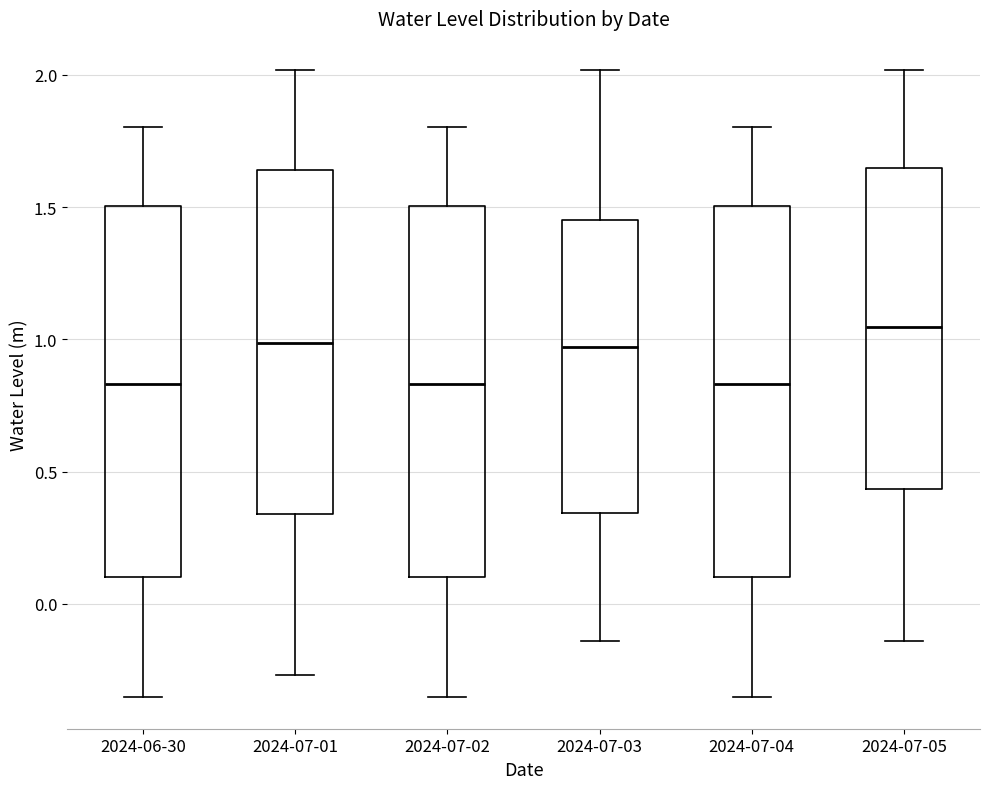

Reading left to right, transcribe this box plot: for each box, give where its median line is, the range the box spans, and where its two whiskers end, as read against the y-axis. The values are not printed on the chart, so give them approximately, as read against the axis.

2024-06-30: median 0.85, box 0.10 to 1.50, whiskers -0.35 to 1.80
2024-07-01: median 1.00, box 0.35 to 1.65, whiskers -0.25 to 2.00
2024-07-02: median 0.85, box 0.10 to 1.50, whiskers -0.35 to 1.80
2024-07-03: median 0.95, box 0.35 to 1.45, whiskers -0.15 to 2.00
2024-07-04: median 0.85, box 0.10 to 1.50, whiskers -0.35 to 1.80
2024-07-05: median 1.05, box 0.45 to 1.65, whiskers -0.15 to 2.00